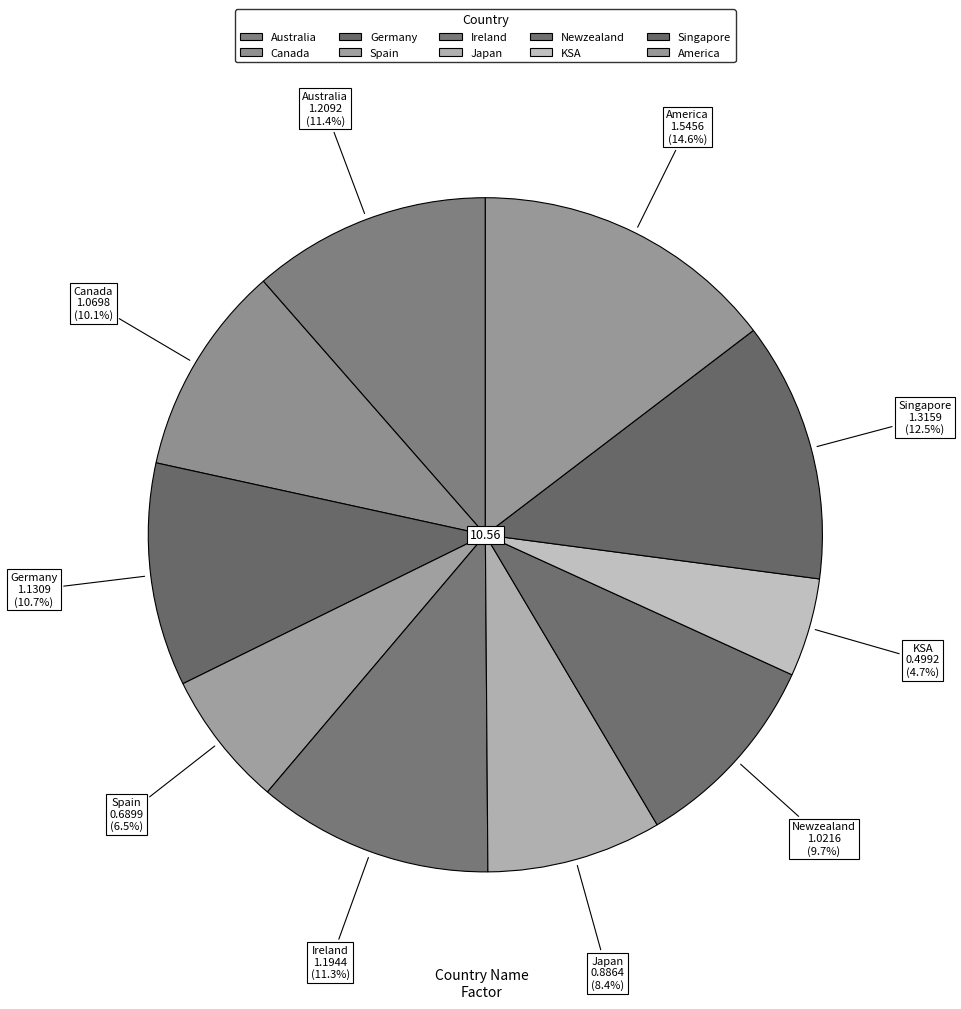

How many segments does this pie chart have?

10